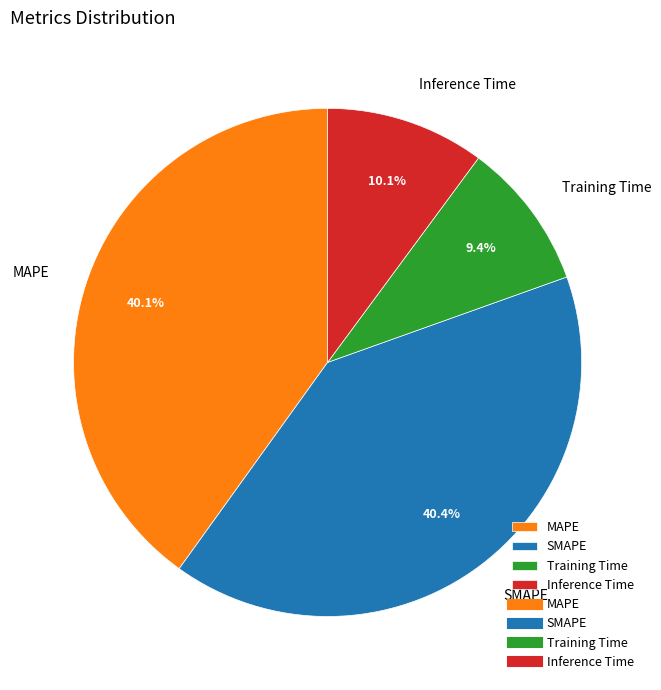

Does MAPE account for over 50% of the chart?

No